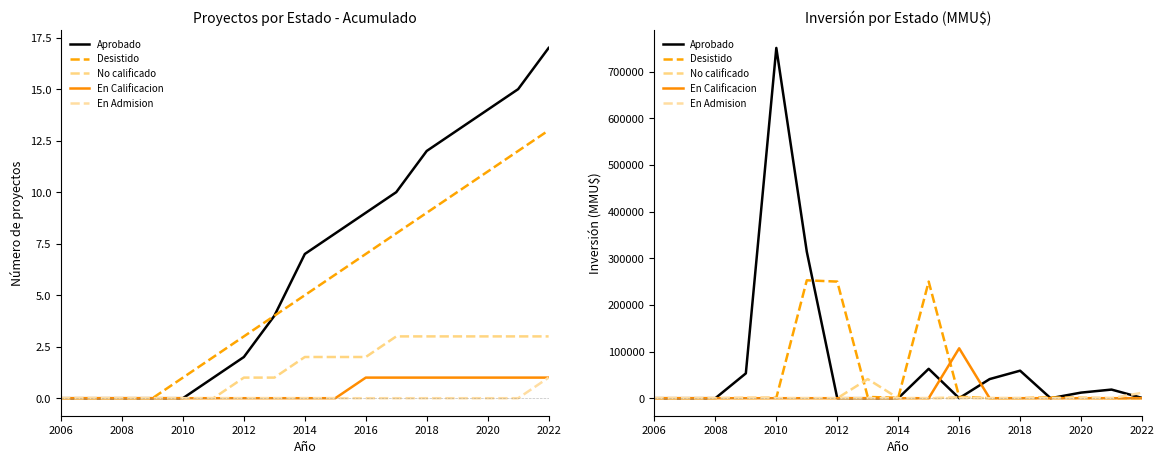

The Aprobado series shows 0 at 2008. True or false?

True